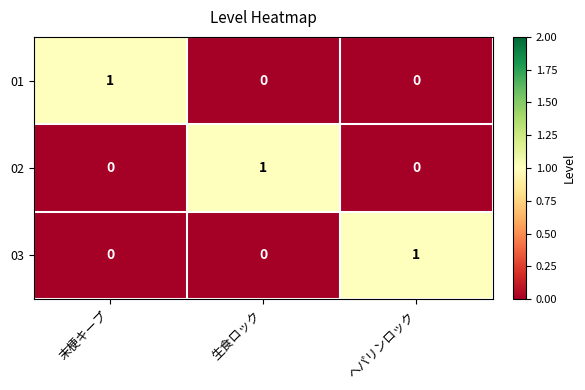

True or false: 03 has a value of 1 at 生食ロック.

False